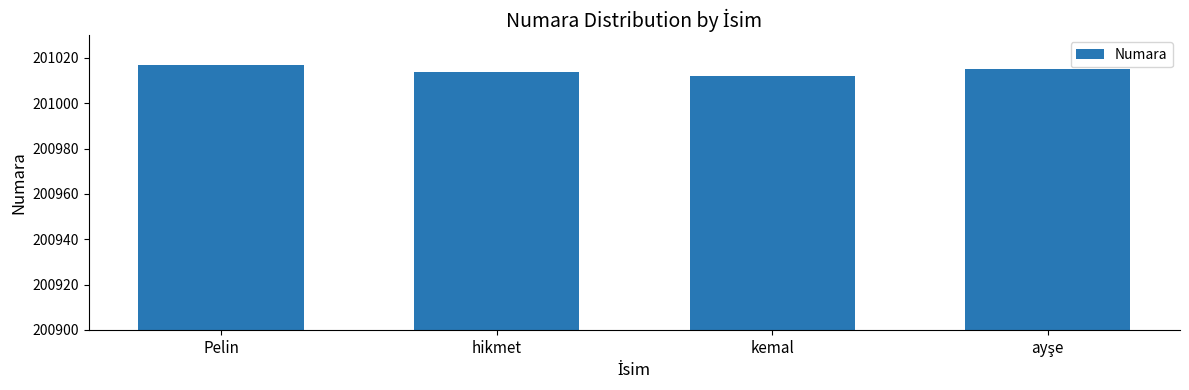

What is the value of the 2nd bar from the left?

201014